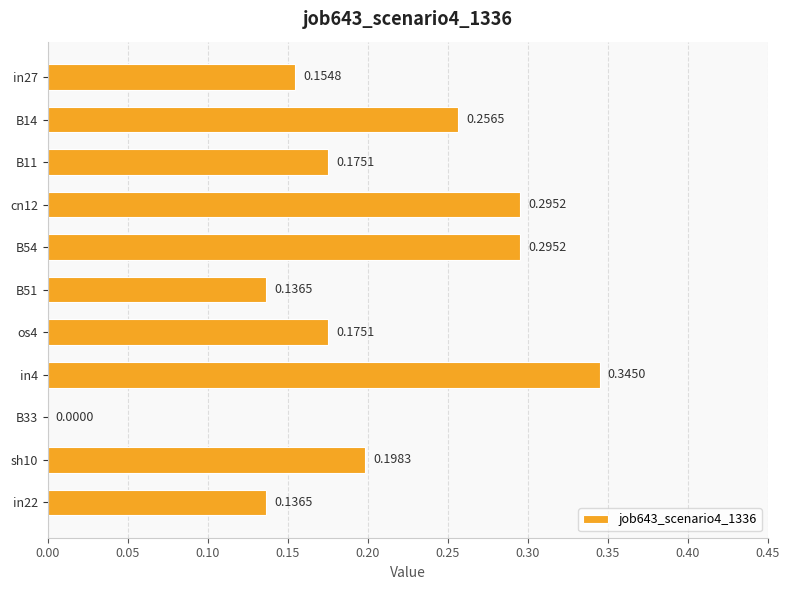

Between in4 and B11, which is larger?

in4